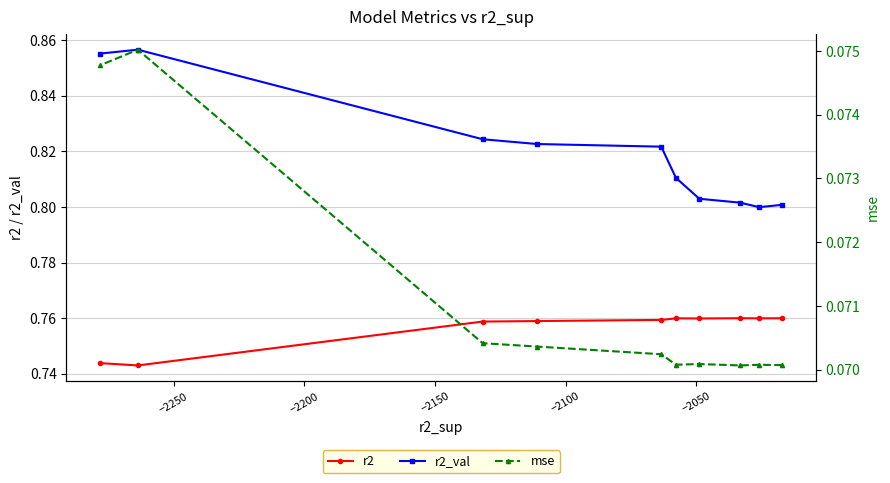

True or false: r2_val and mse cross at least once.

False